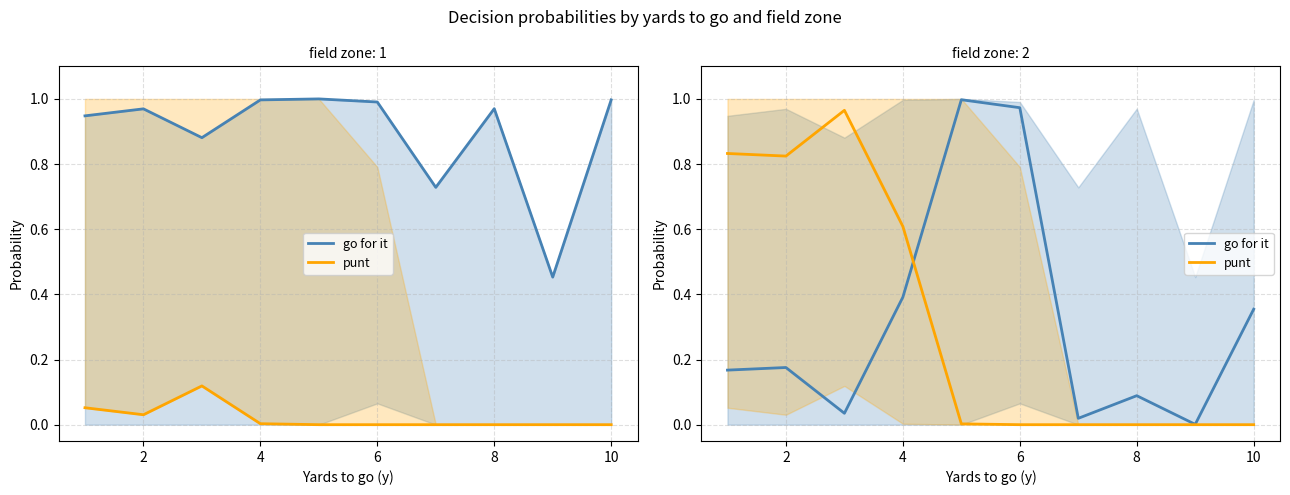

In punt, how many points are lower than both neighbors (excluding endpoints)?

1